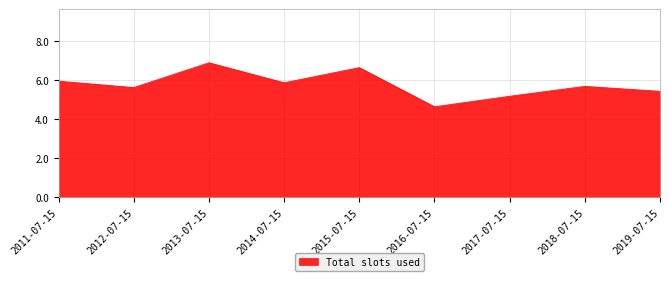

The chart shows a value of 4.6 at 2016-07-15. True or false?

True